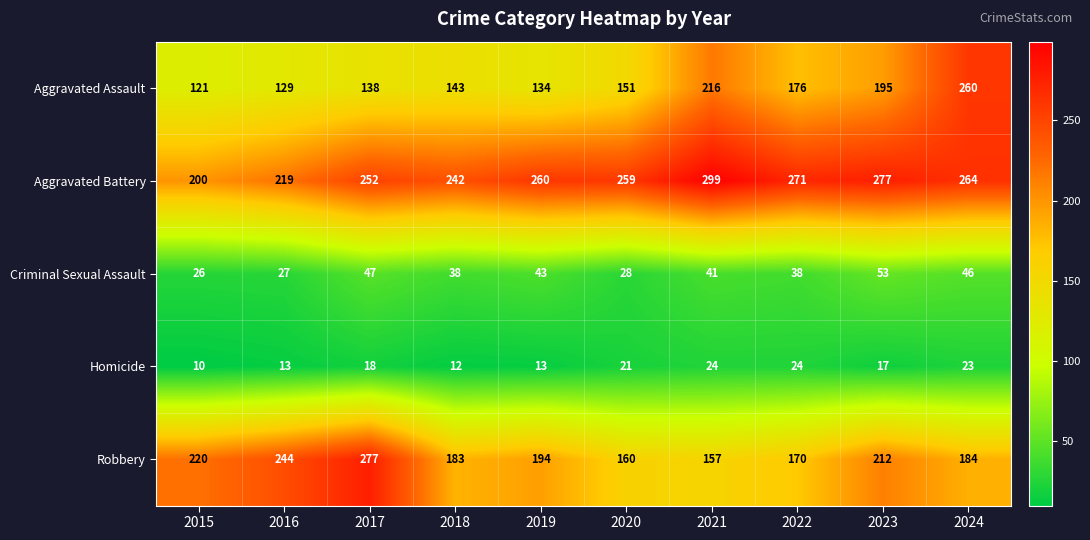

Rank the series by their maximum value, from highest to lowest.

Aggravated Battery, Robbery, Aggravated Assault, Criminal Sexual Assault, Homicide